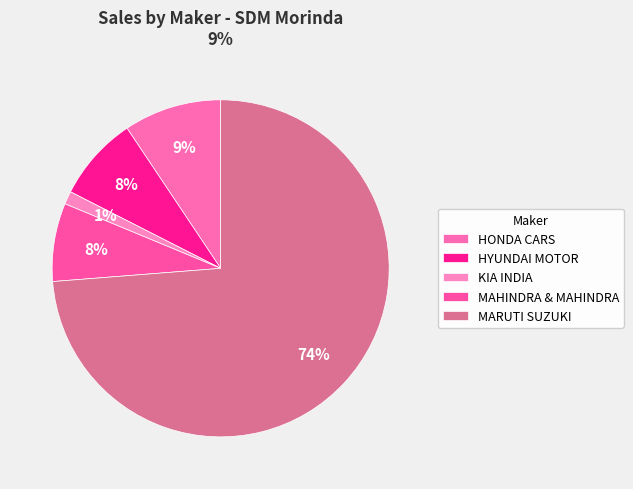

Count the number of slices in the pie.

5